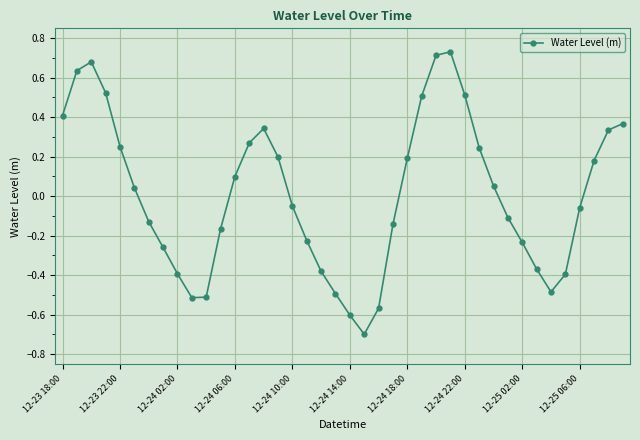

What is the difference between the maximum and minimum values?

1.4